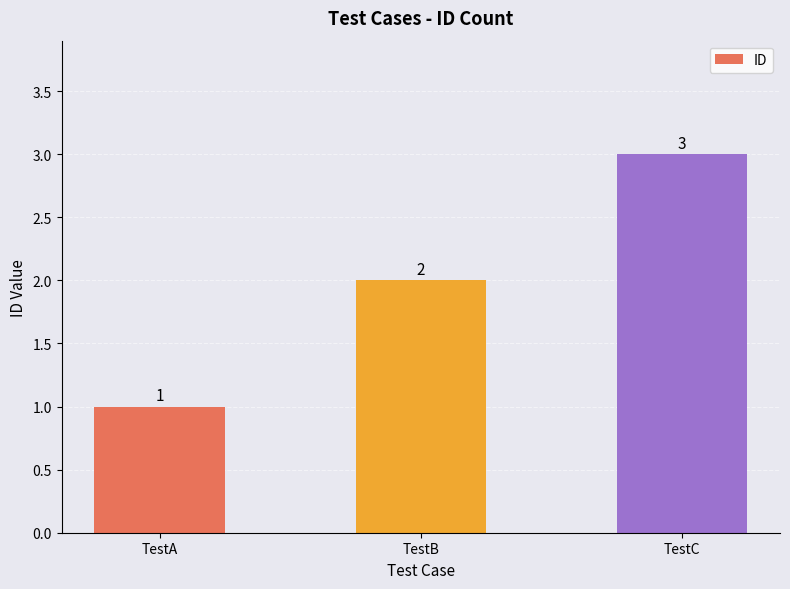

What is the value of the 2nd bar from the left?

2